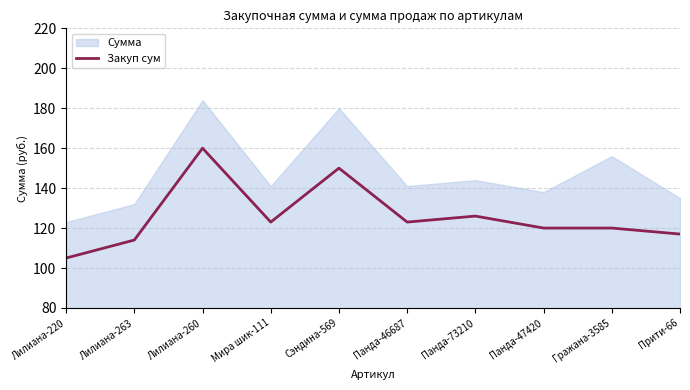

True or false: the data has more than 2 interior local peaks.

True